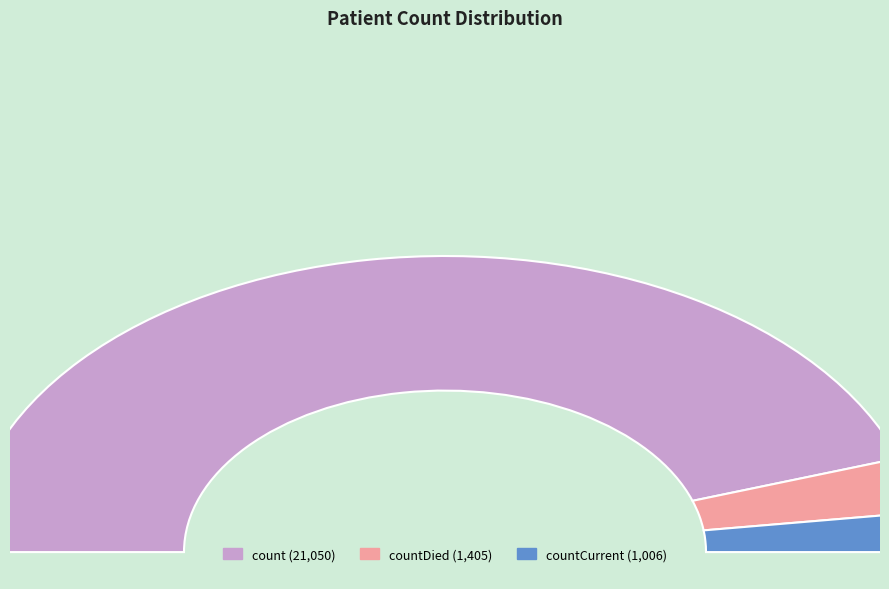

How many slices are in this pie chart?

3